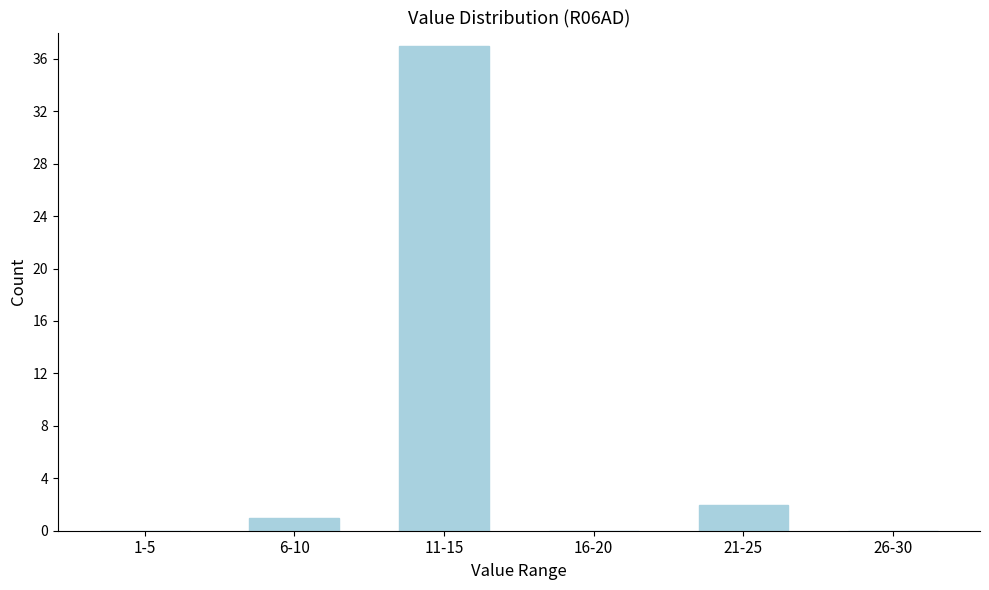

Reading left to right, extract all data points from this chart.

1-5=0	6-10=1	11-15=37	16-20=0	21-25=2	26-30=0